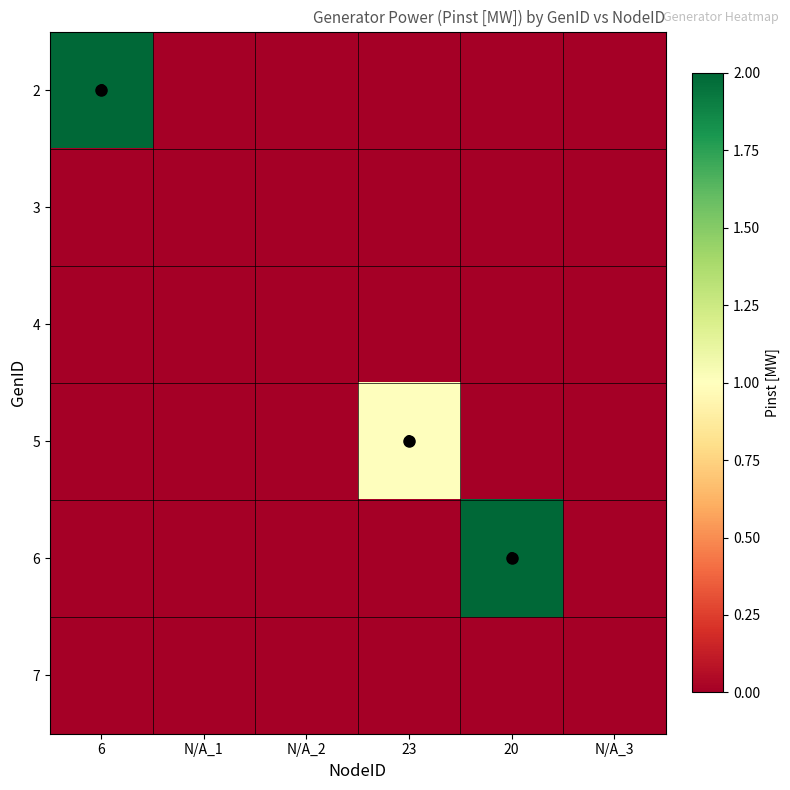

What is the highest value of the 6 series?

2